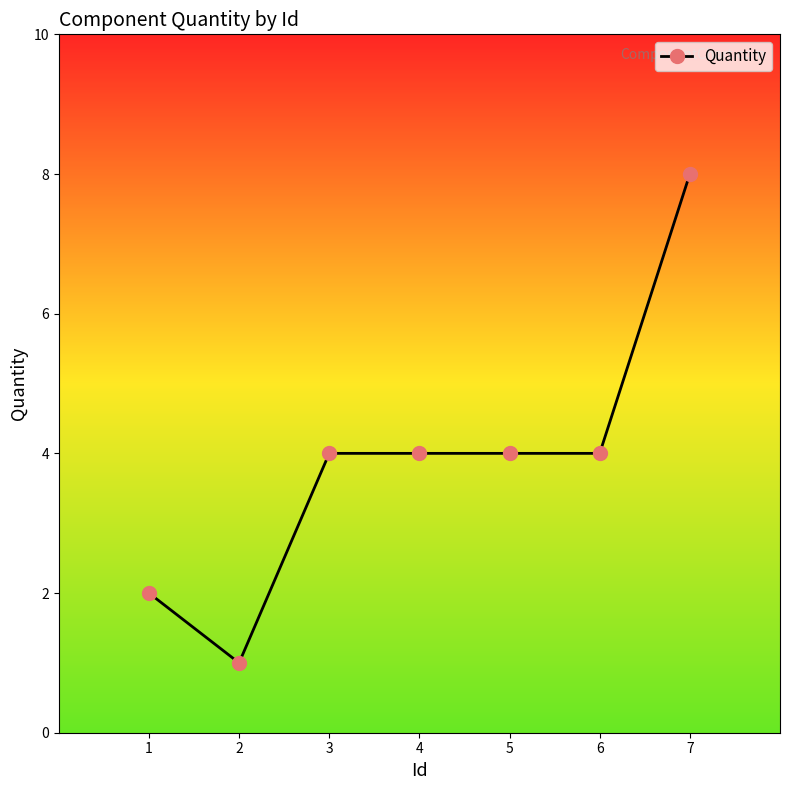

What is the value of the 3rd point from the left?

4